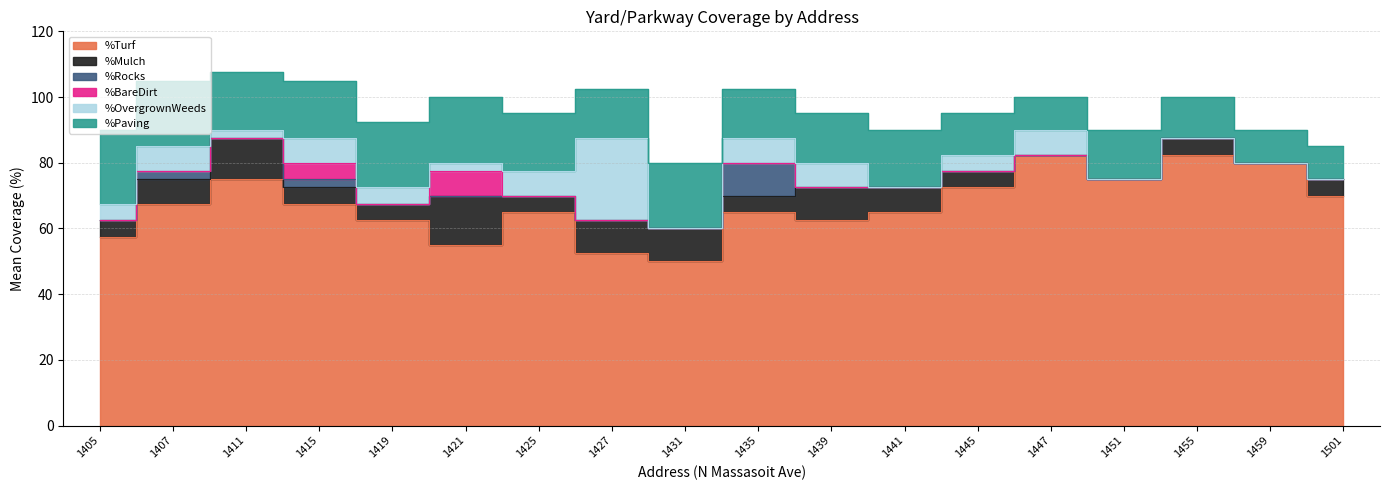

True or false: %Rocks has a value of -4.3 at 1431.

False